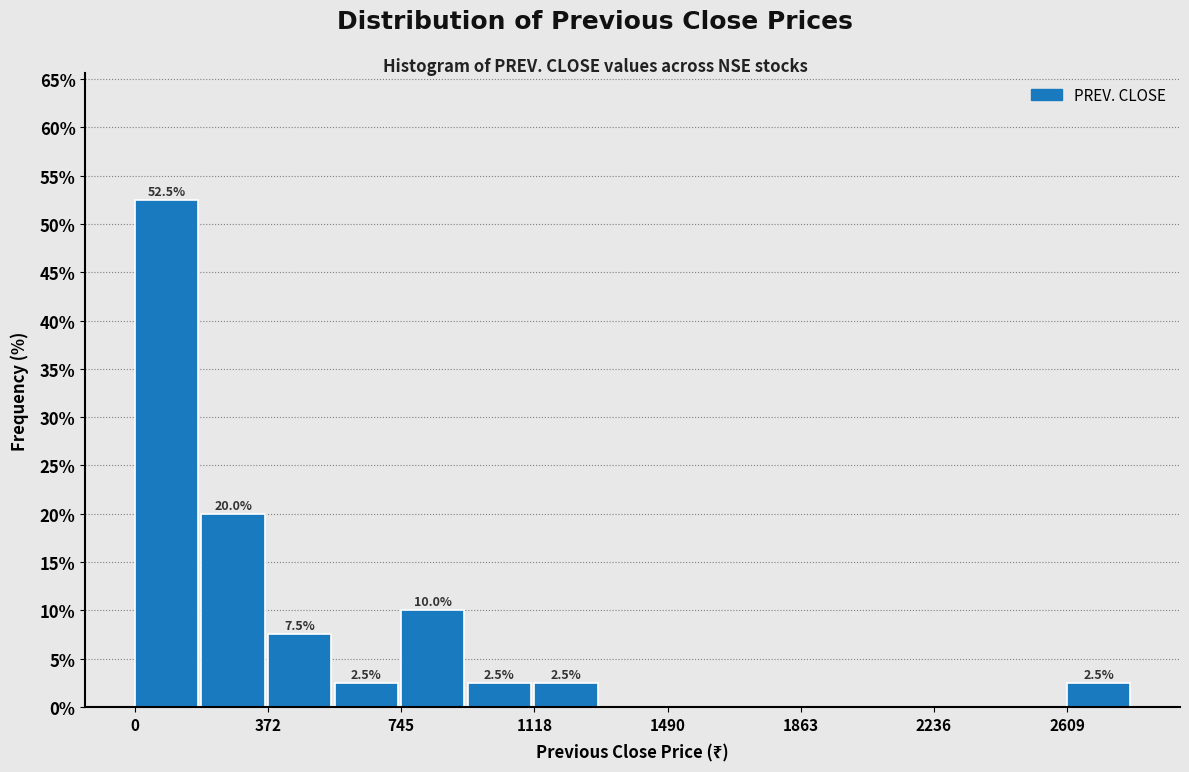

Read against the x-axis, roughly where is the centre of the tallest bar?

100